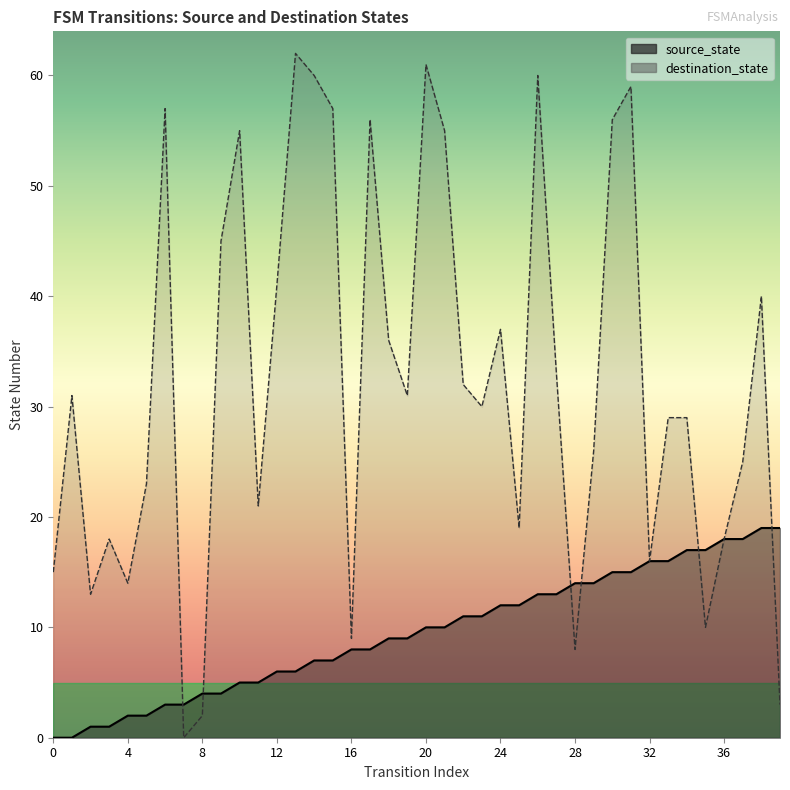

Is it true that destination_state equals 89 at 6?

False